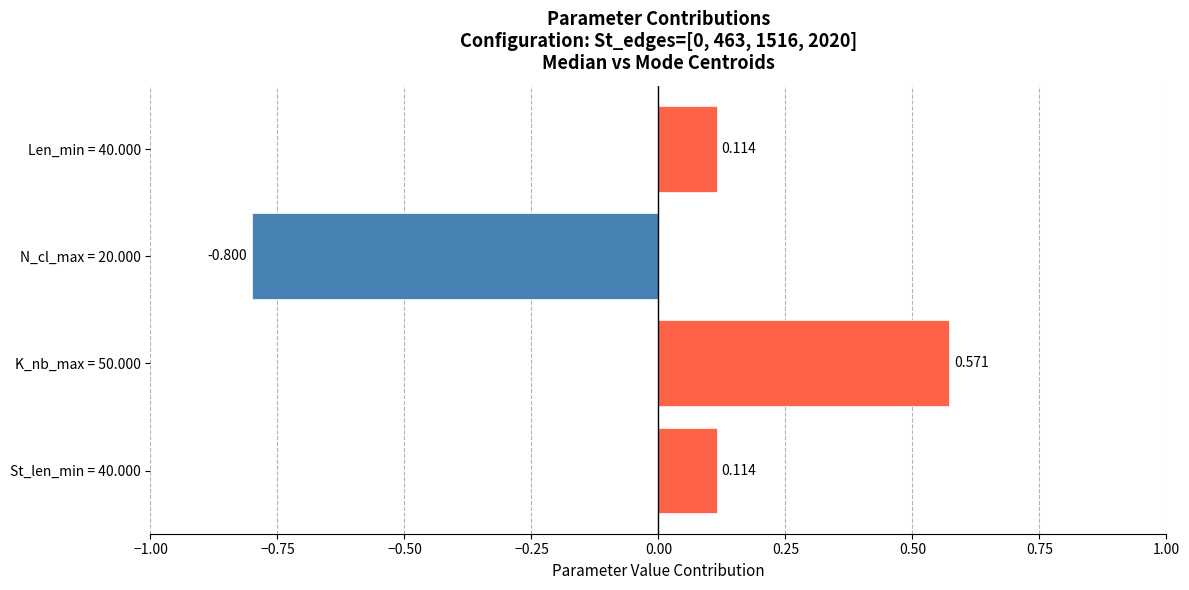

How many positive values are there?

3